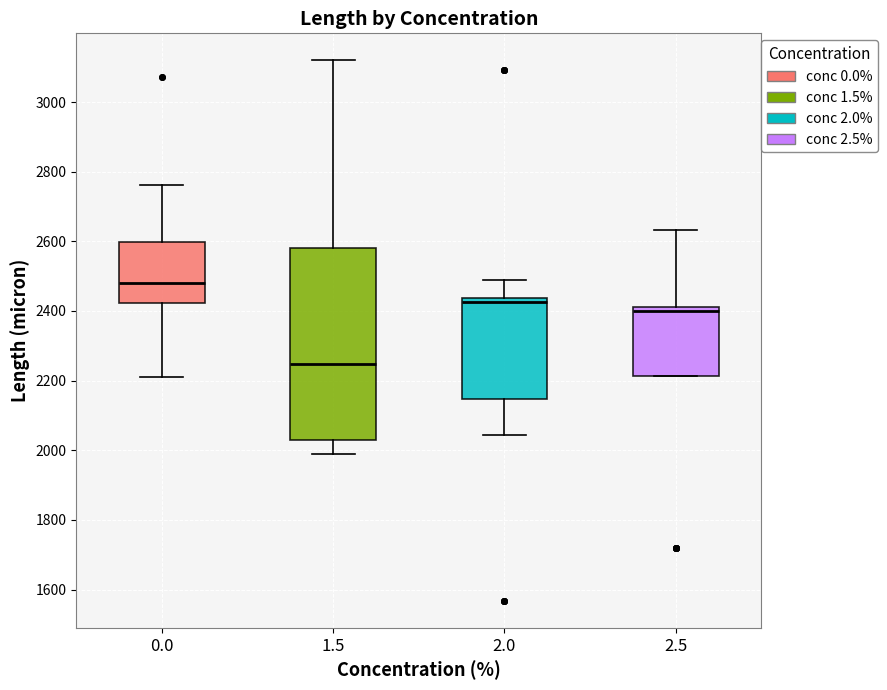

Where is the upper edge of the box at x = 2.5 on the y-axis? The values are not printed on the chart, so give them approximately, as read against the axis.

2420